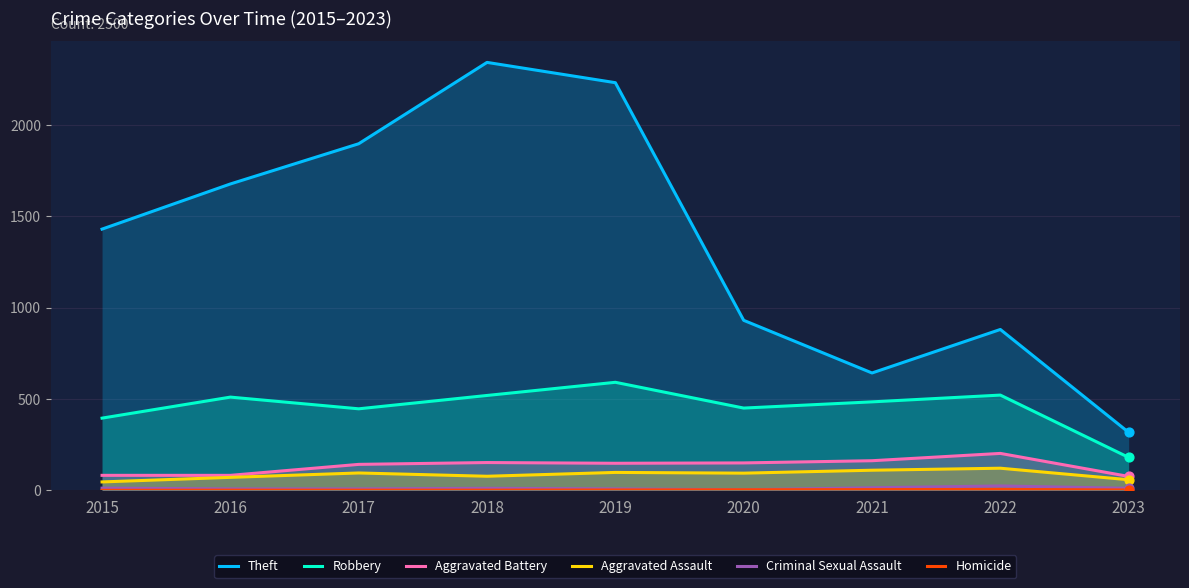

At which category is the sum across all series the highest?

2018